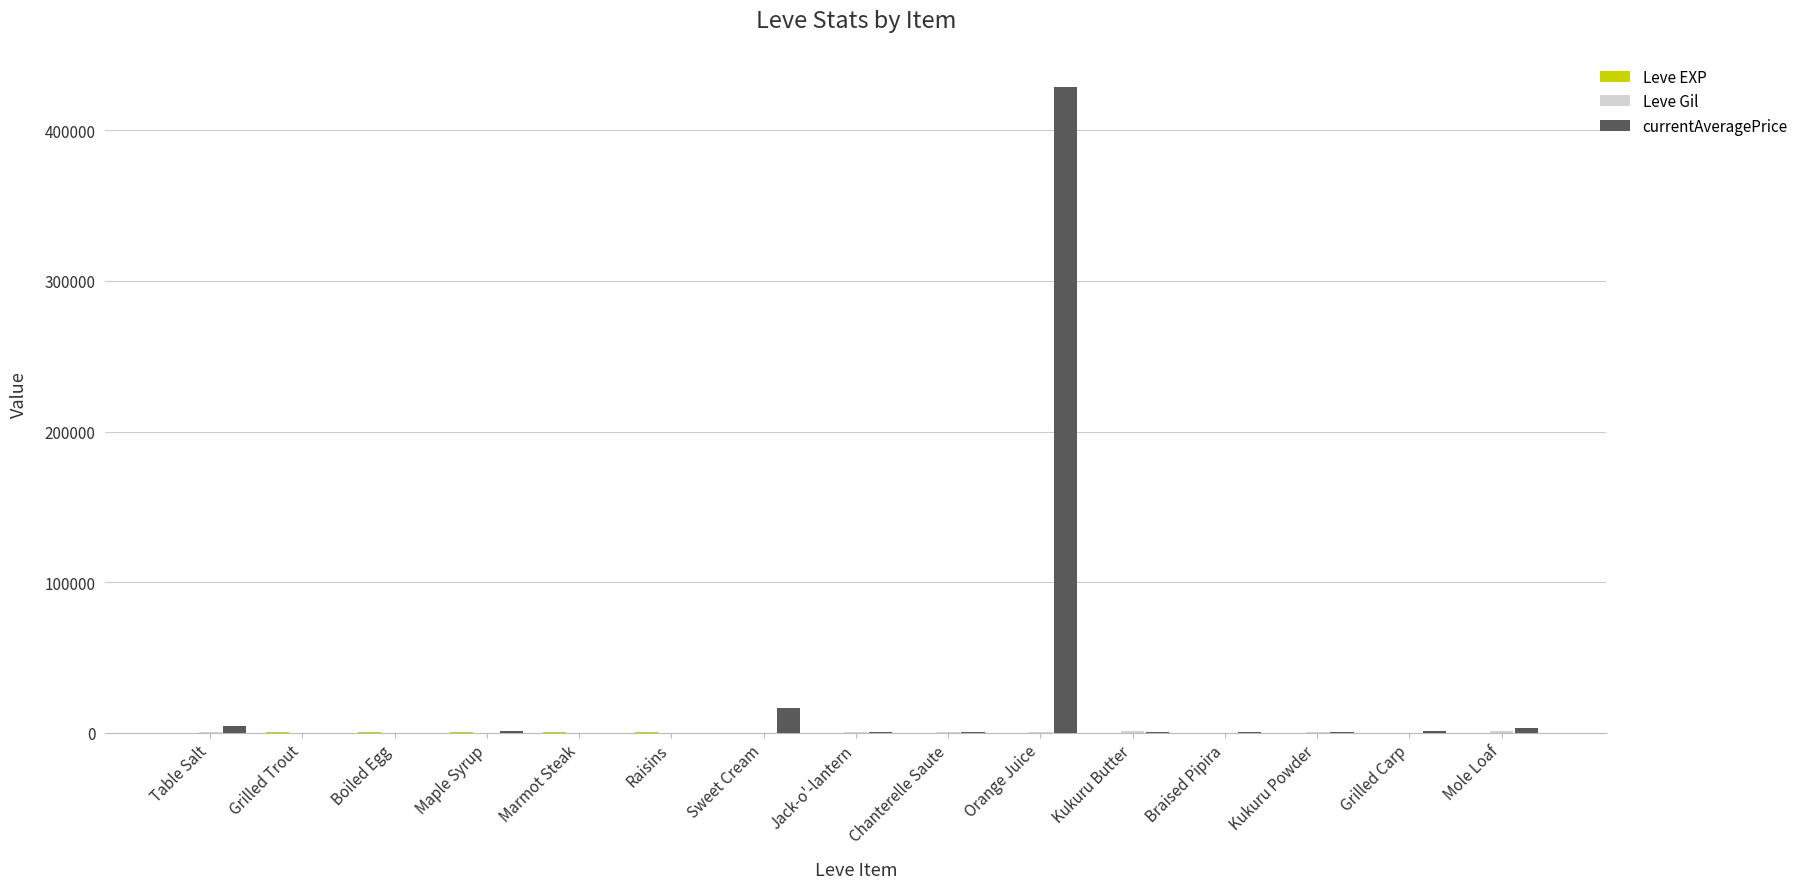

Which category has the highest value across all series?

Orange Juice